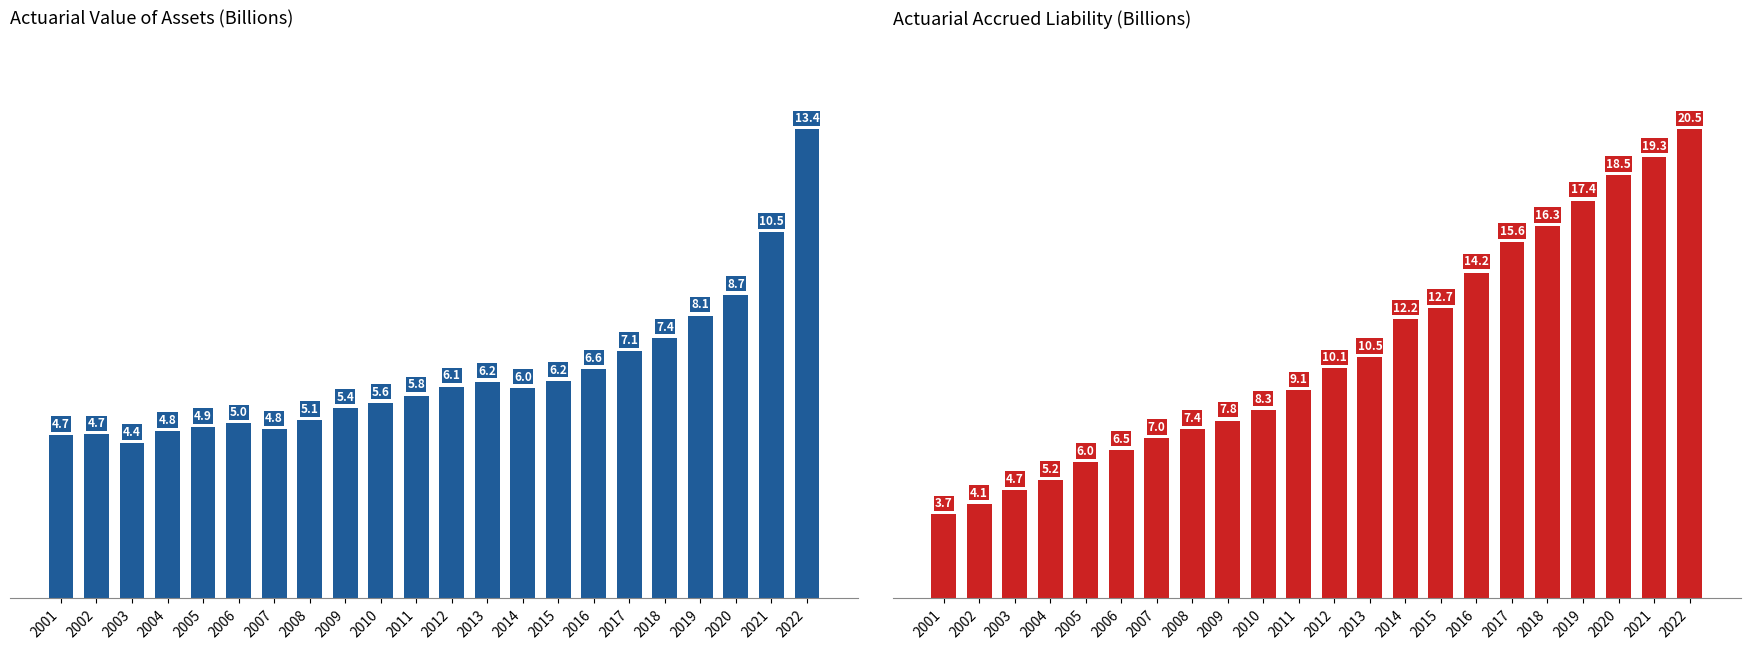

At how many categories does at least one series exceed 14?

7